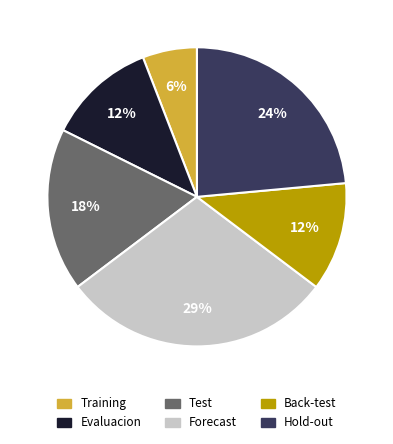

True or false: Test accounts for 18% of the total.

True